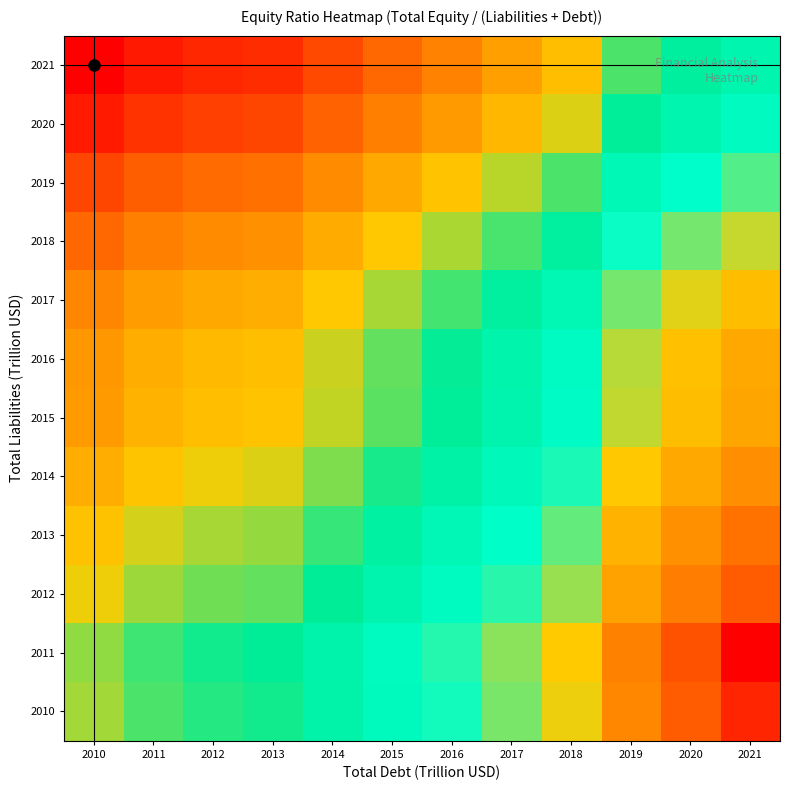

Which series has the largest total across all categories?

2021